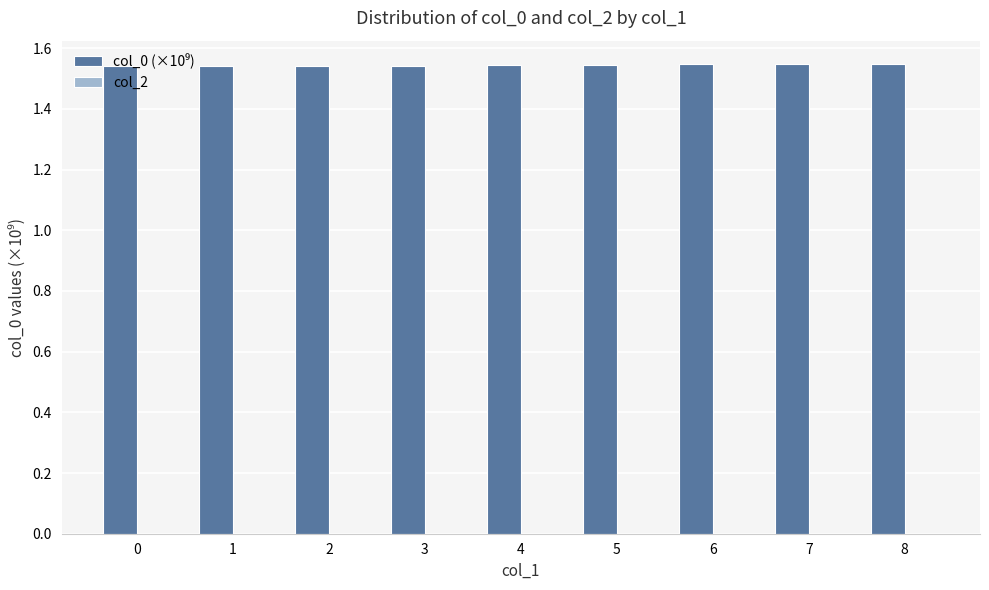

How many values are between 1 and 2?

9